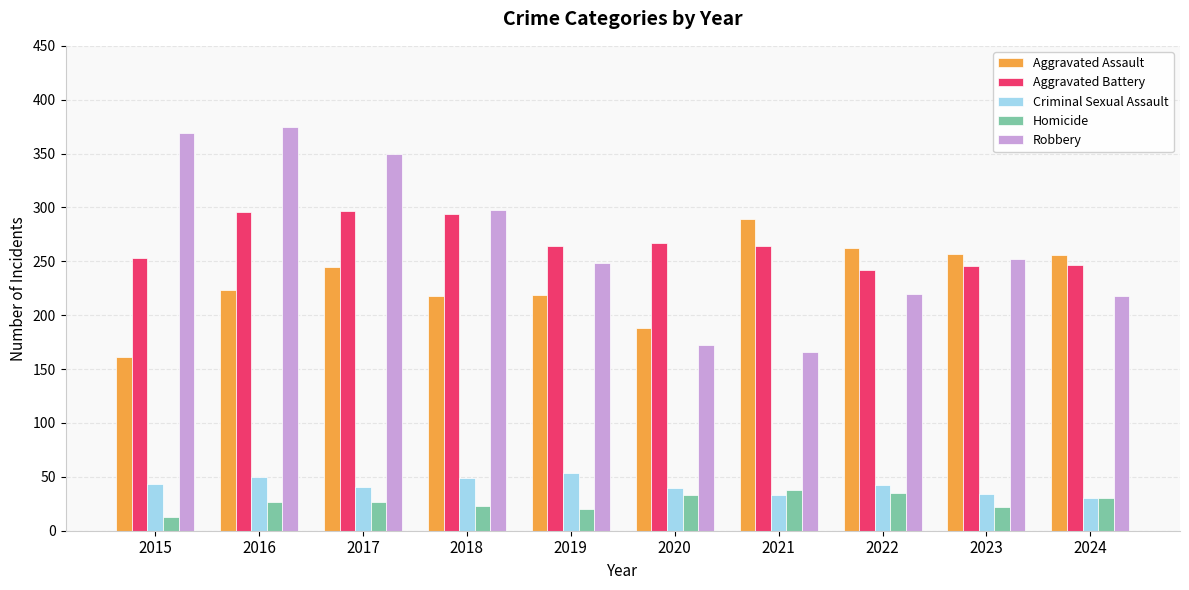

Are the bars horizontal?

No